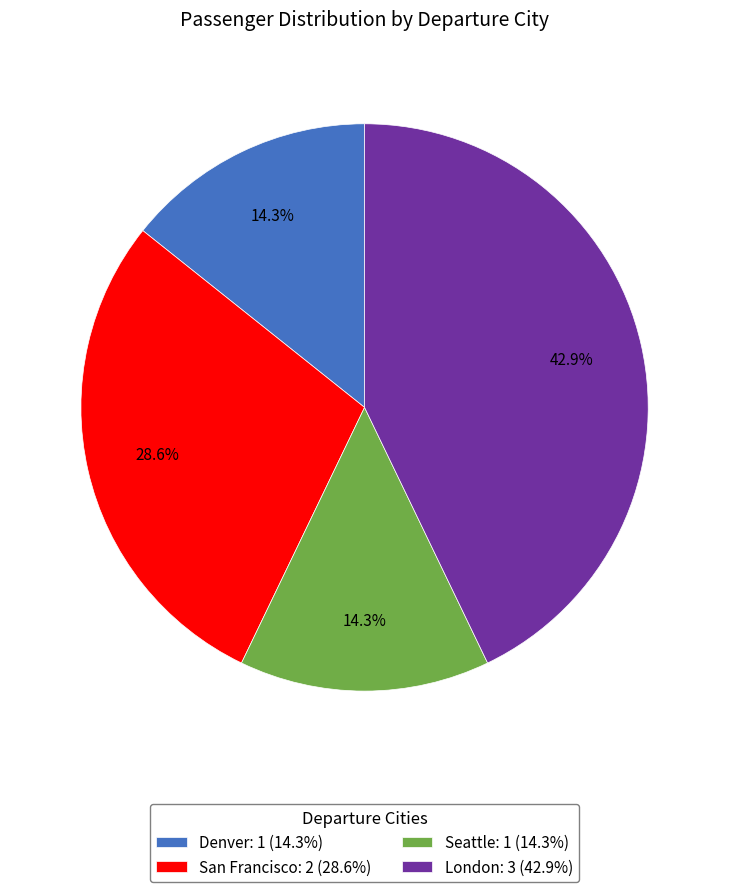

Approximately how many times larger is the value at Denver: 1 (14.3%) compared to London: 3 (42.9%)?

0.3